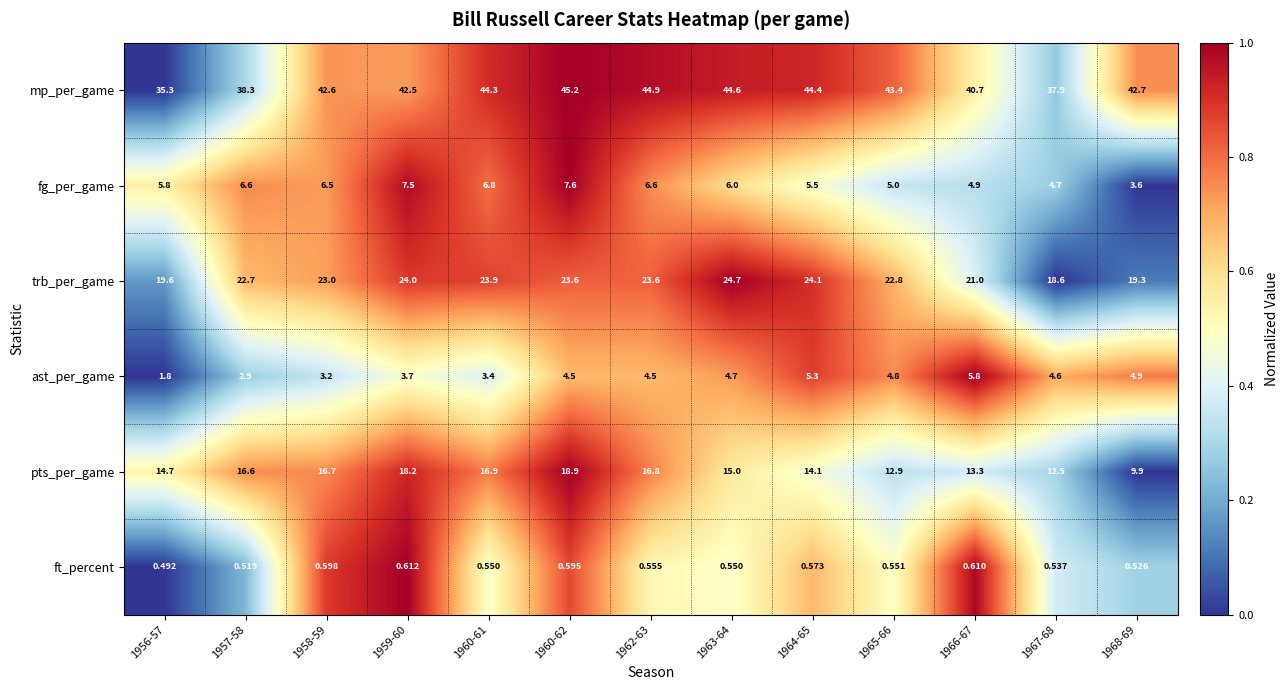

At 1967-68, list the series in order from largest to smallest.

mp_per_game, trb_per_game, pts_per_game, fg_per_game, ast_per_game, ft_percent